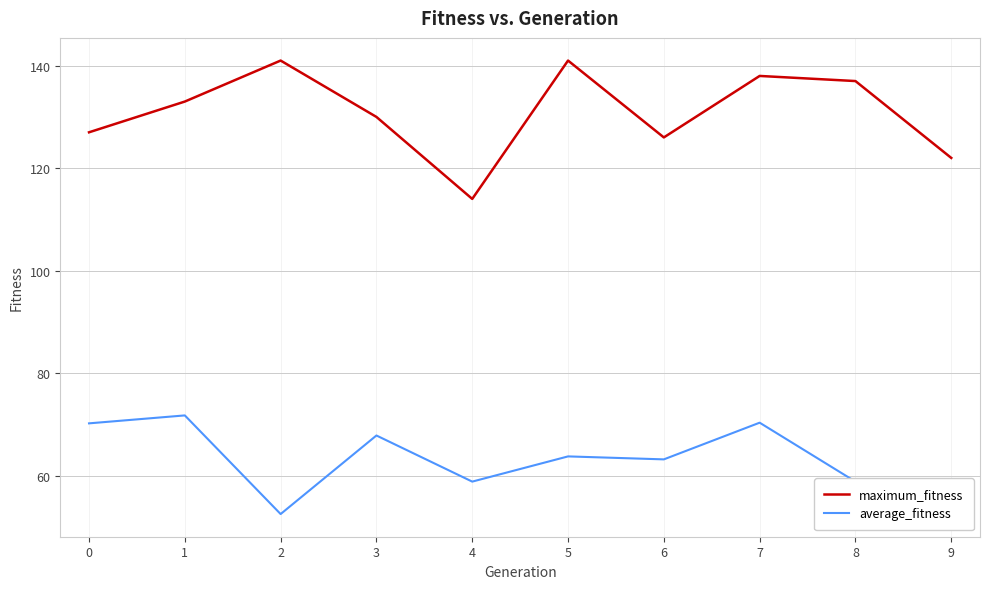

True or false: maximum_fitness and average_fitness intersect in this chart.

False